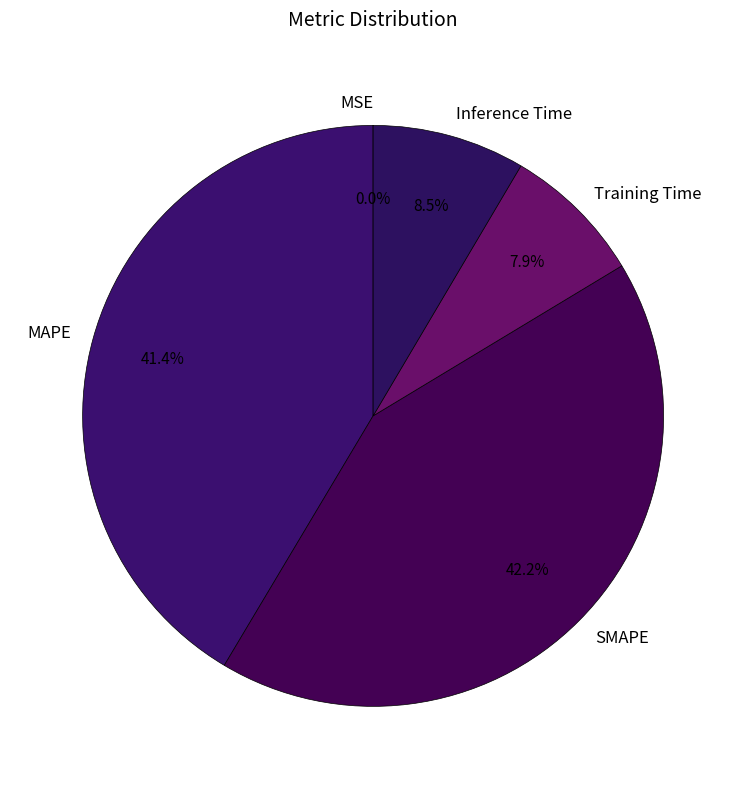

Which category has the biggest portion of the pie?

SMAPE